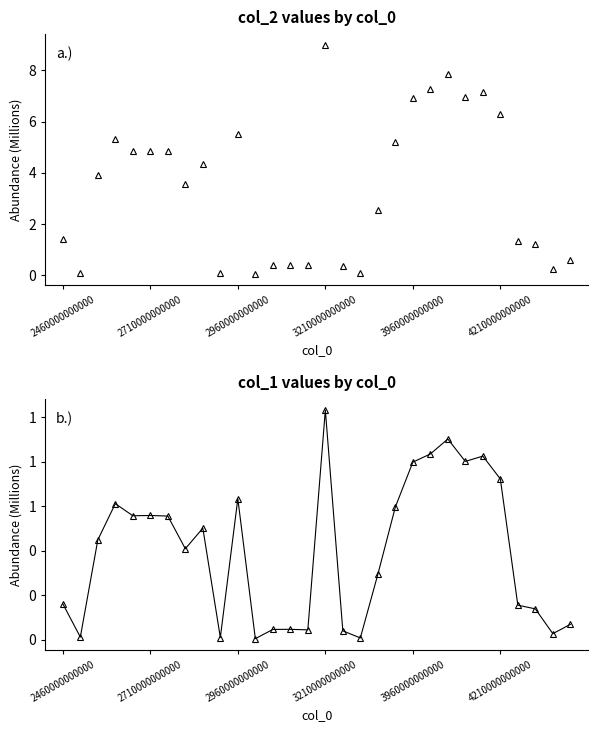

Reading left to right, list all the values displayed in this chart.

col_2: 1.4	0.1	3.9	5.3	4.8	4.9	4.8	3.6	4.4	0.1	5.5	0.0	0.4	0.4	0.4	9.0	0.3	0.1	2.6	5.2	6.9	7.3	7.8	7.0	7.2	6.3	1.4	1.2	0.2	0.6
col_1: 0.2	0.0	0.4	0.6	0.6	0.6	0.6	0.4	0.5	0.0	0.6	0.0	0.0	0.0	0.0	1.0	0.0	0.0	0.3	0.6	0.8	0.8	0.9	0.8	0.8	0.7	0.2	0.1	0.0	0.1